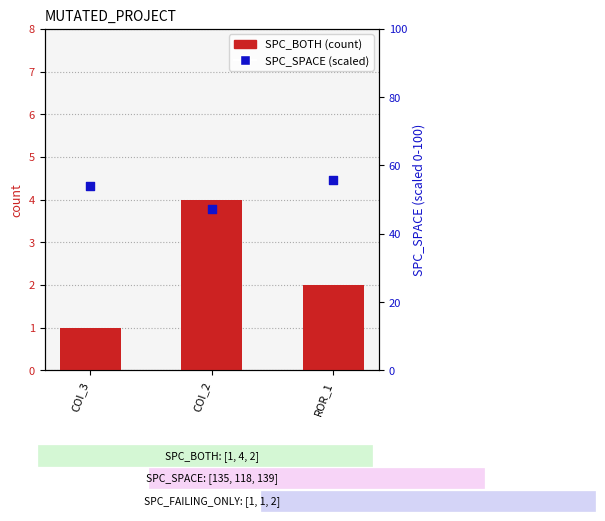

What is the total value across all series at COI_3?

55.0